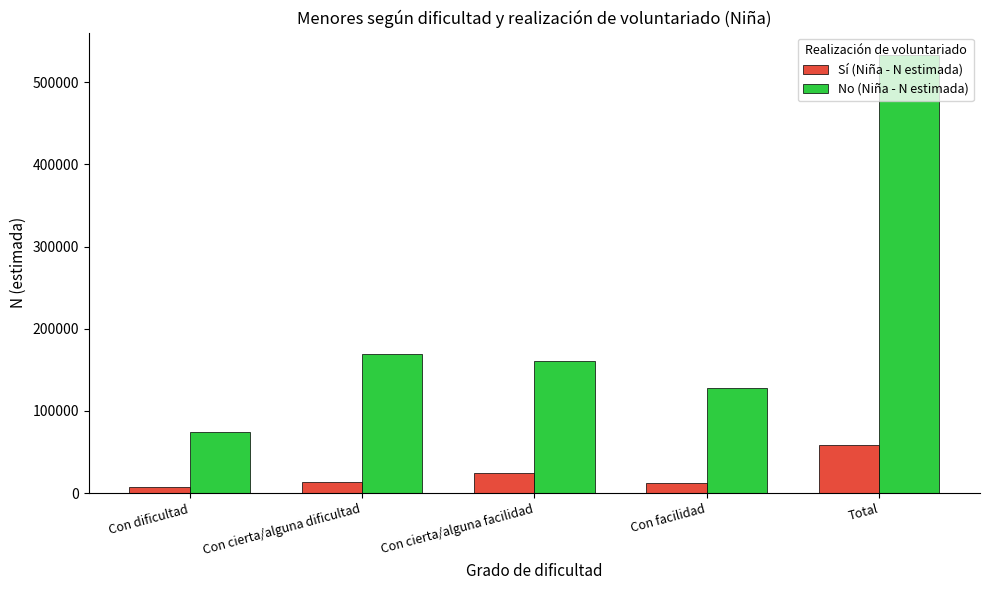

The value of No (Niña - N estimada) at Con cierta/alguna facilidad is 95801. True or false?

False